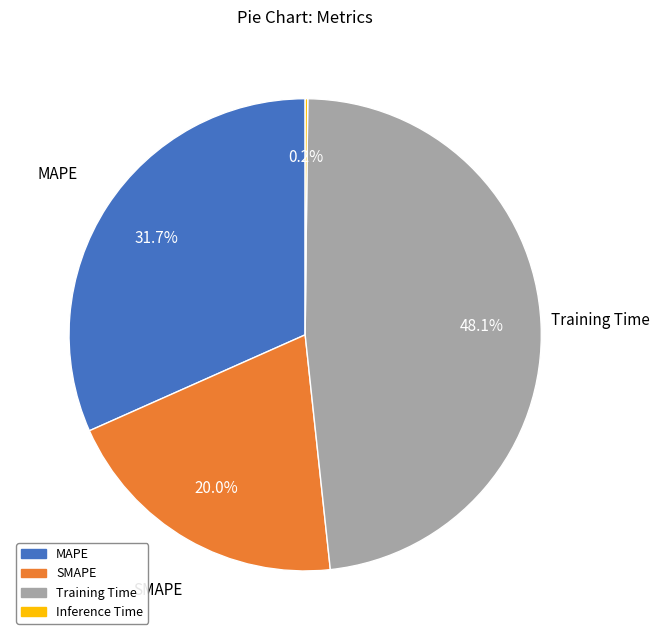

Does MAPE represent more than half of the total?

No